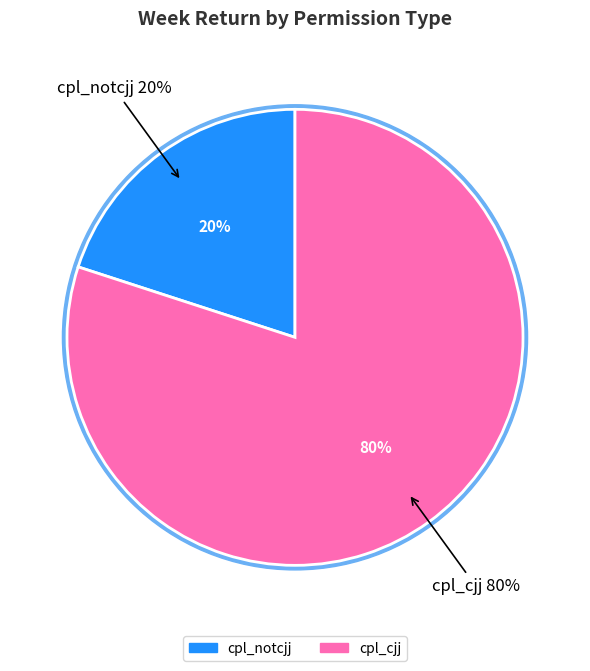

Rank the categories by value from highest to lowest.

cpl_cjj, cpl_notcjj